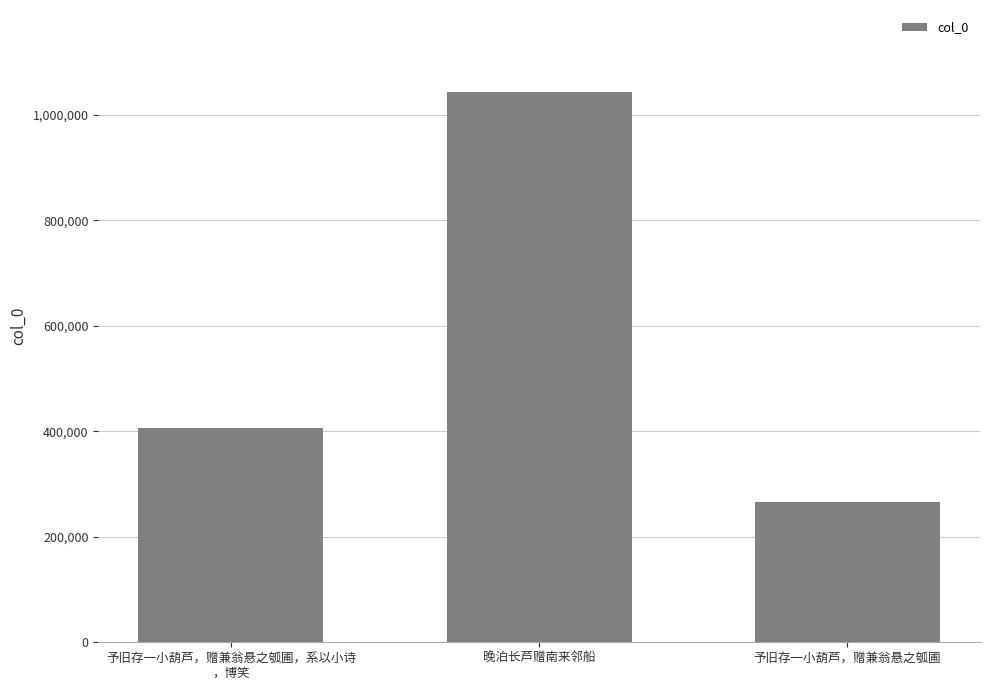

Are the bars horizontal?

No